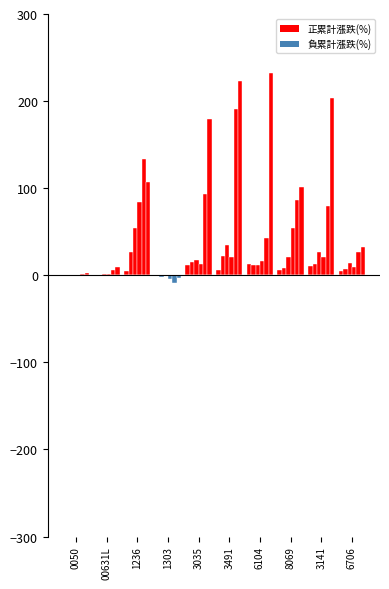

At which category does the chart reach its minimum across all series?

1303